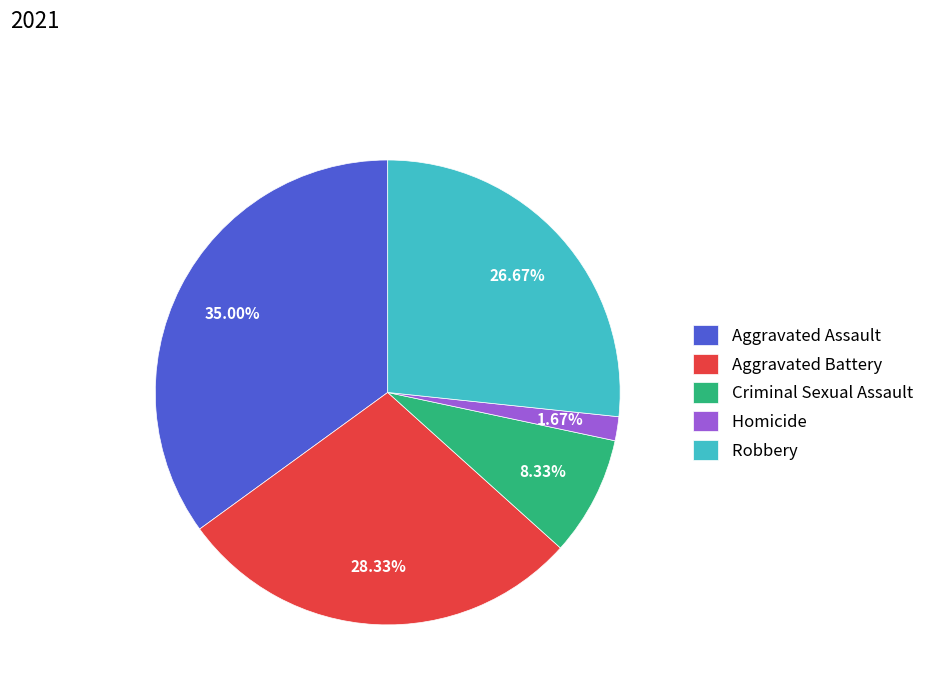

Is it true that Homicide is 2% of the pie?

True